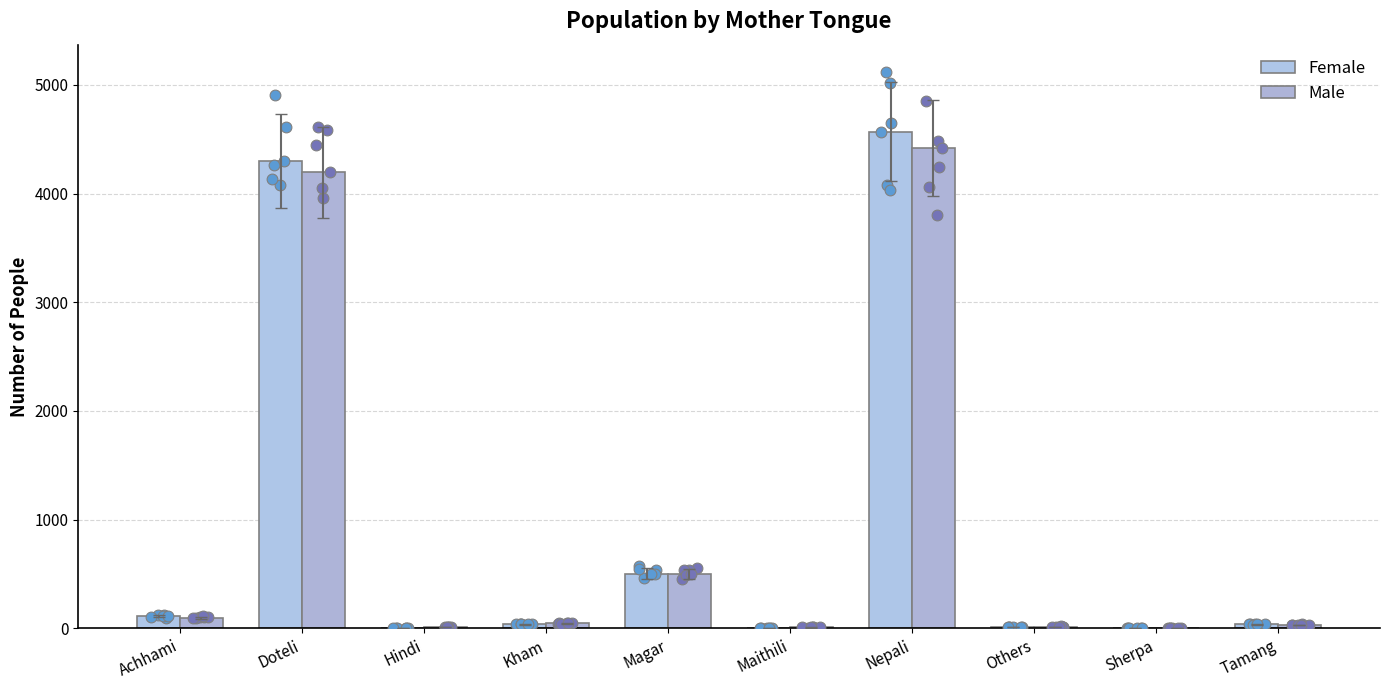

Is the value of Female at Others greater than the value of Male at Tamang?

No